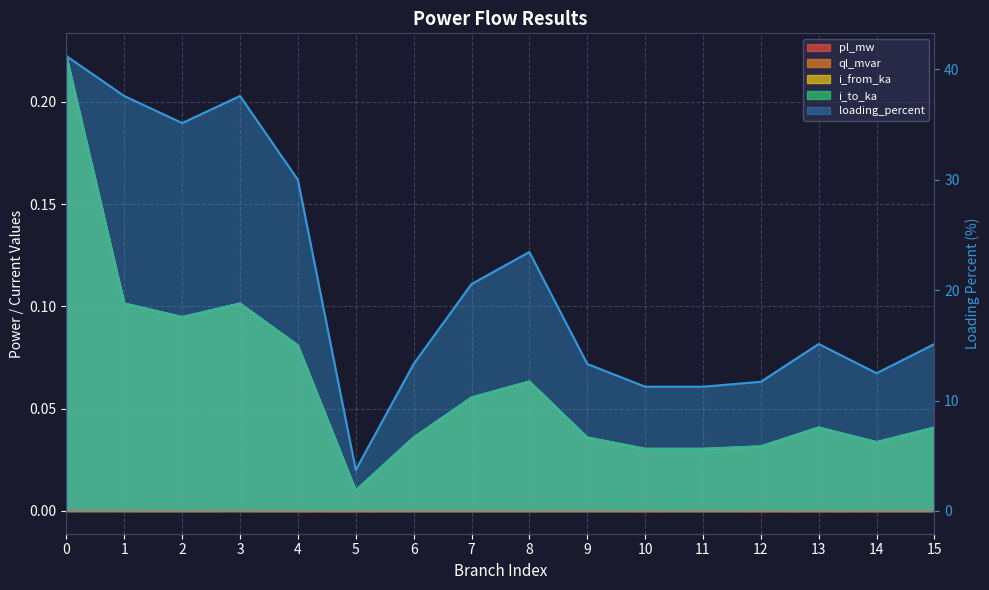

True or false: ql_mvar has more than 1 interior local peaks.

True